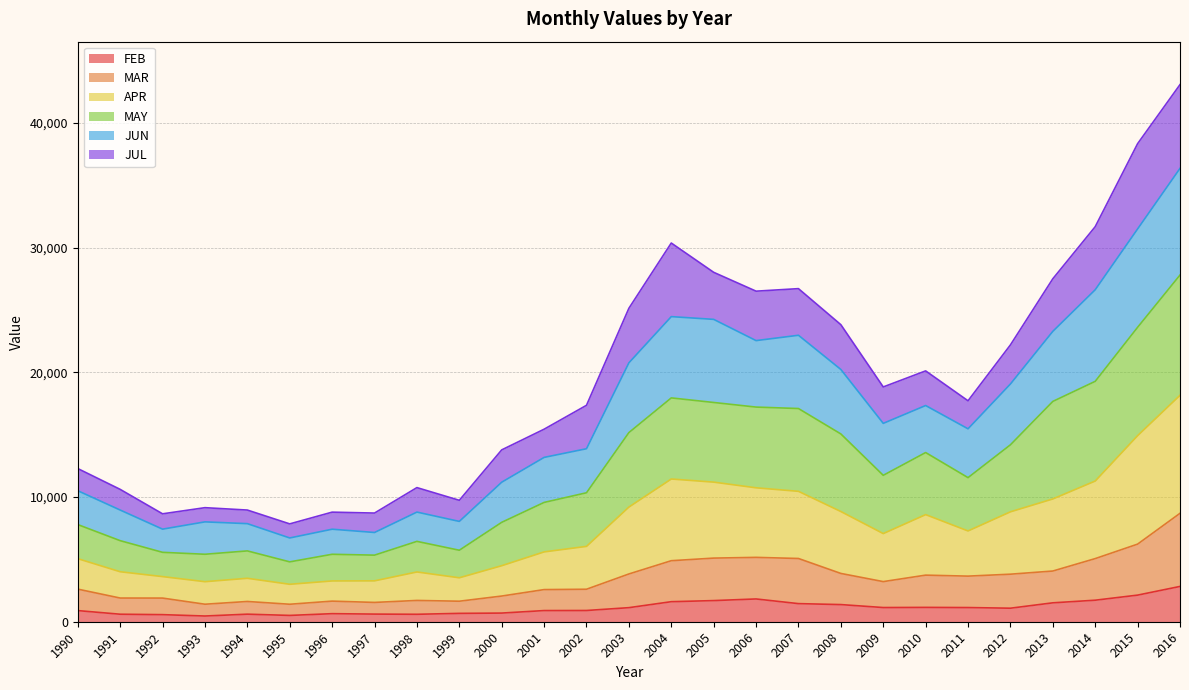

Does the chart have visible grid lines?

Yes